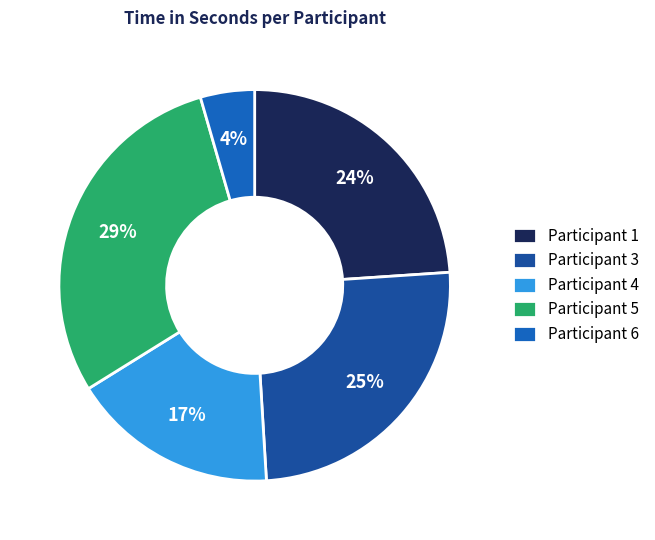

Count the number of slices in the pie.

5